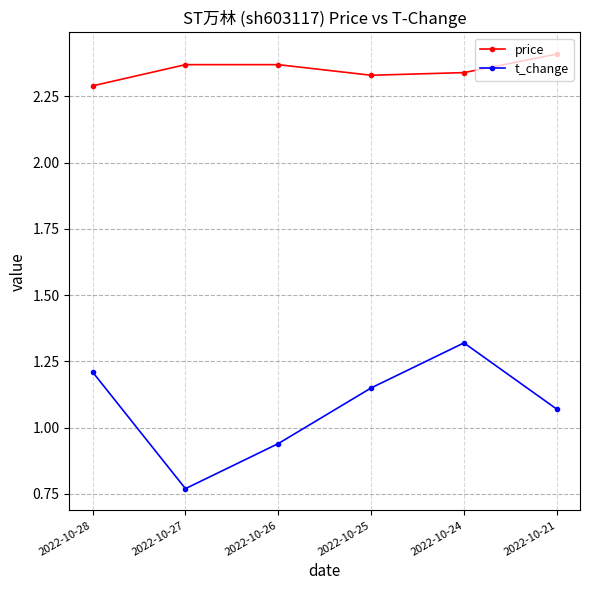

The value of price at 2022-10-25 is 2.3. True or false?

True